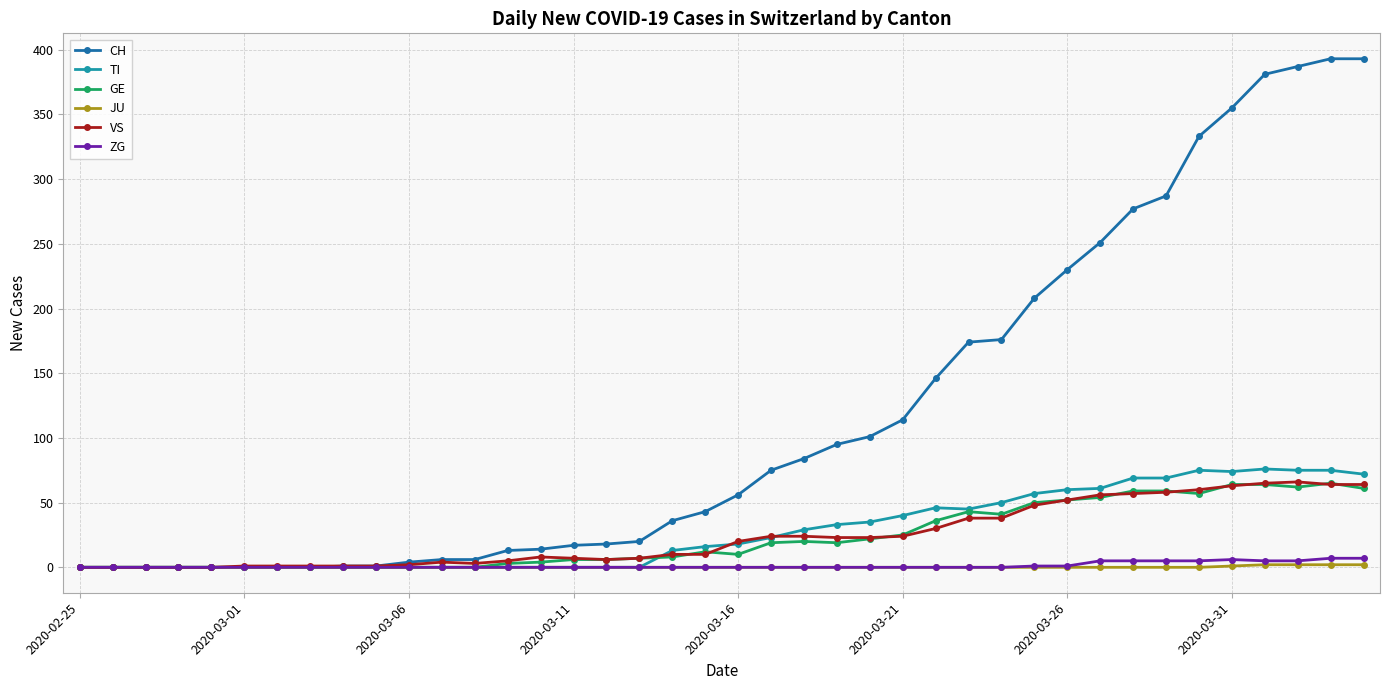

What is the average value of the VS series?

24